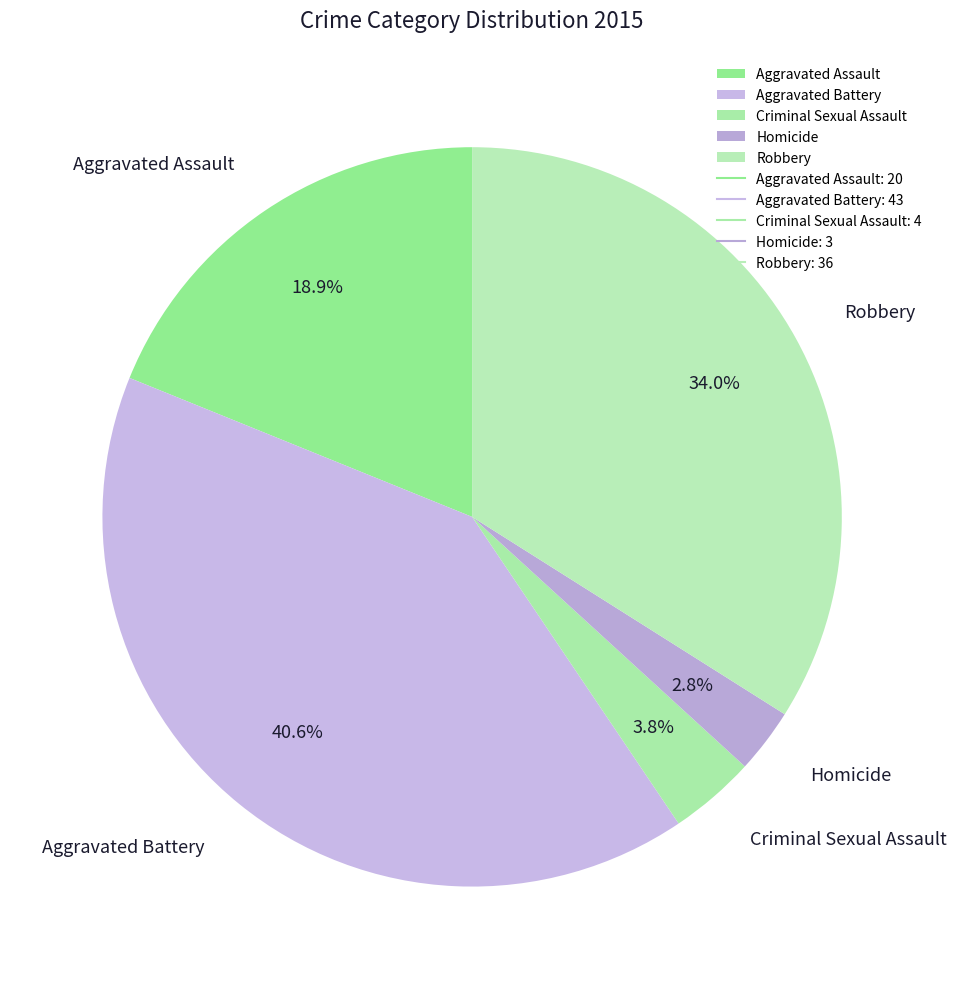

Is there a majority slice in this chart?

No